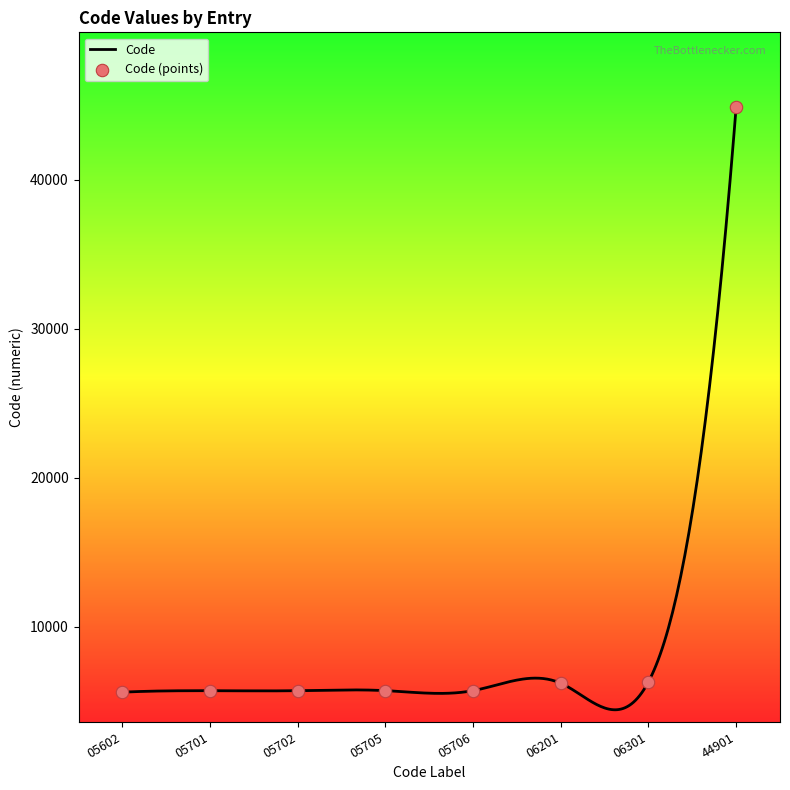

What is the minimum value for Code?

4418.9